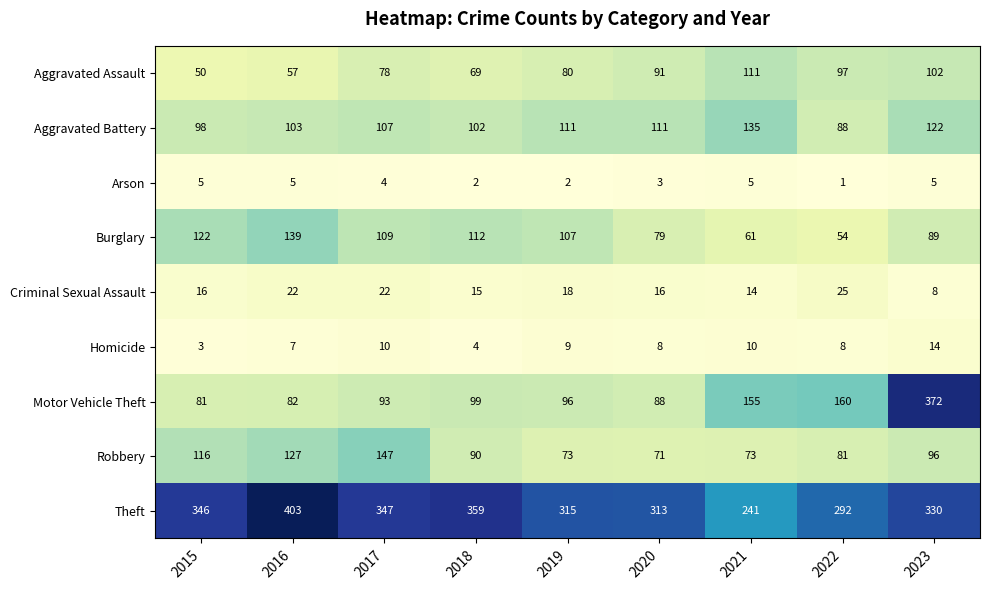

What is the difference between the maximum and minimum values in the Criminal Sexual Assault series?

17